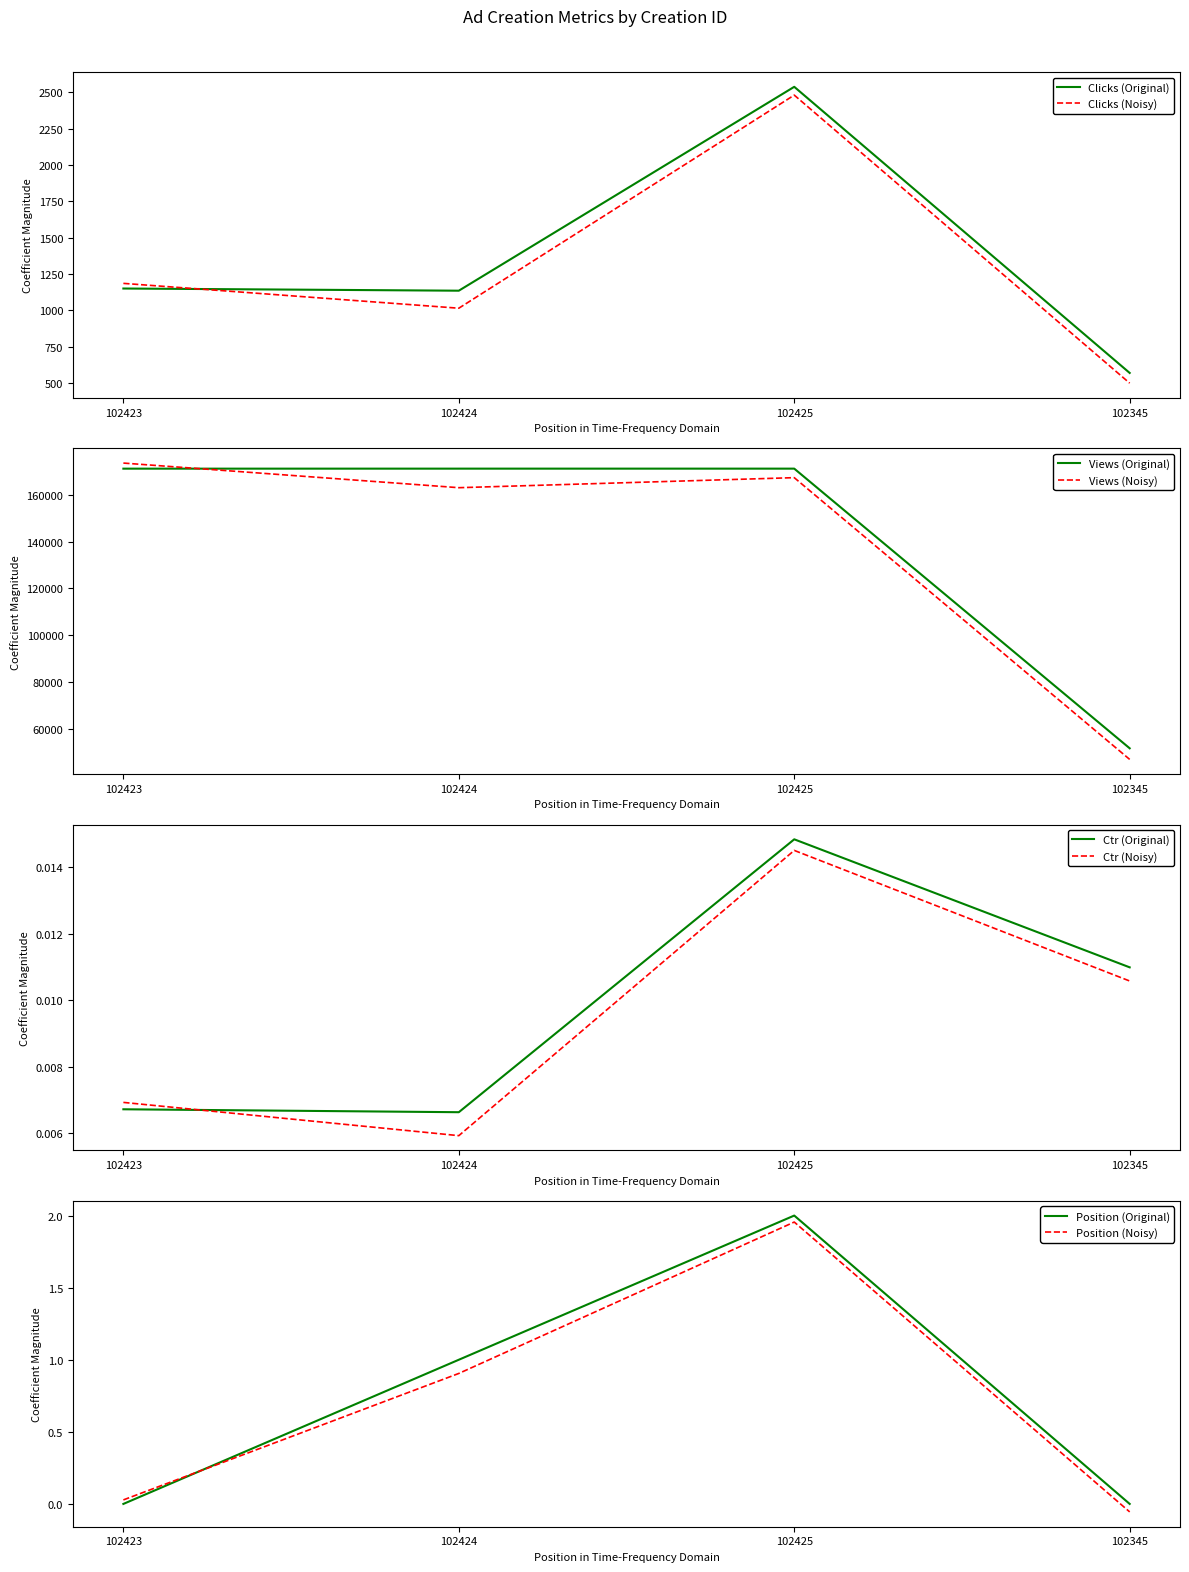

True or false: position and views intersect in this chart.

False